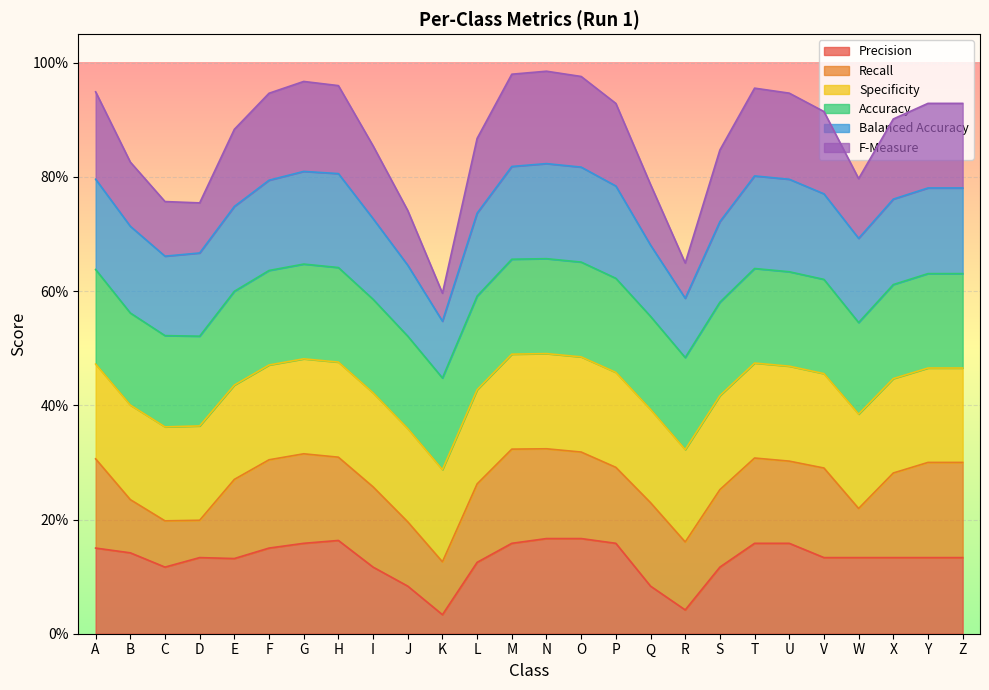

How many intersections are there between Specificity and Accuracy?

1